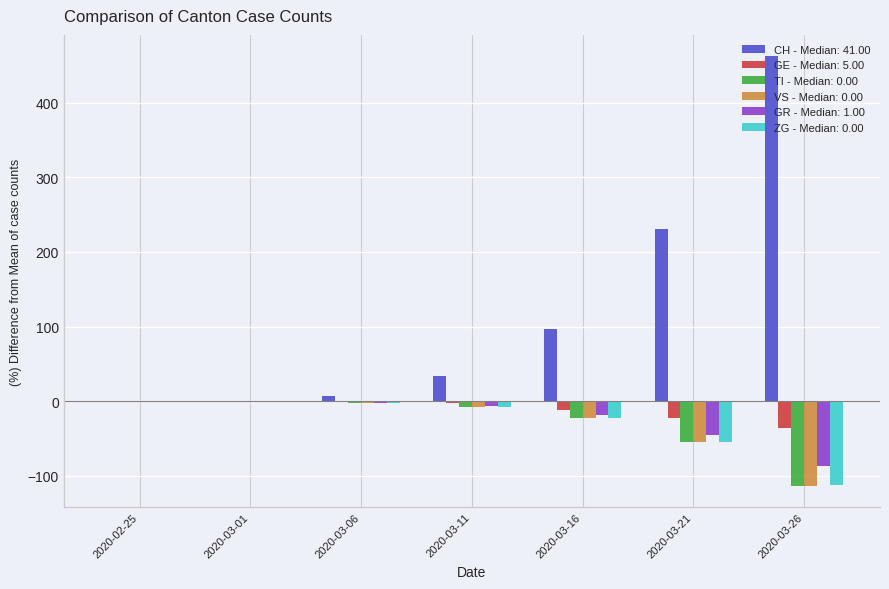

Is it true that ZG - Median: 0.00 equals -22.0 at 2020-03-16?

True